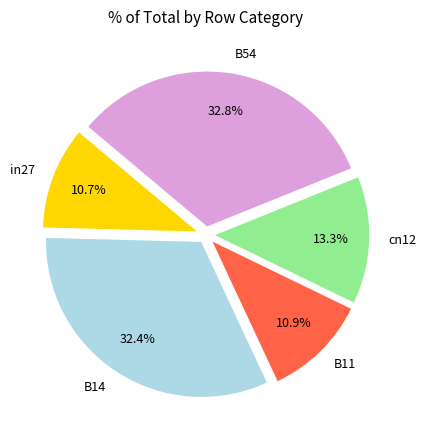

What percentage is the B54 slice, to the nearest percent?

33%